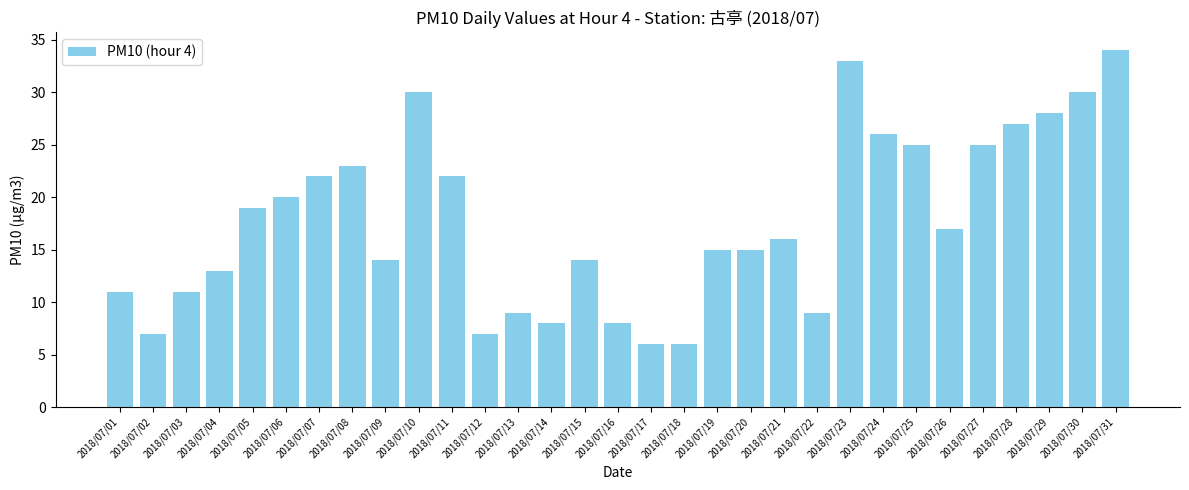

Reading left to right, what are all the values shown in this chart?

11	7	11	13	19	20	22	23	14	30	22	7	9	8	14	8	6	6	15	15	16	9	33	26	25	17	25	27	28	30	34